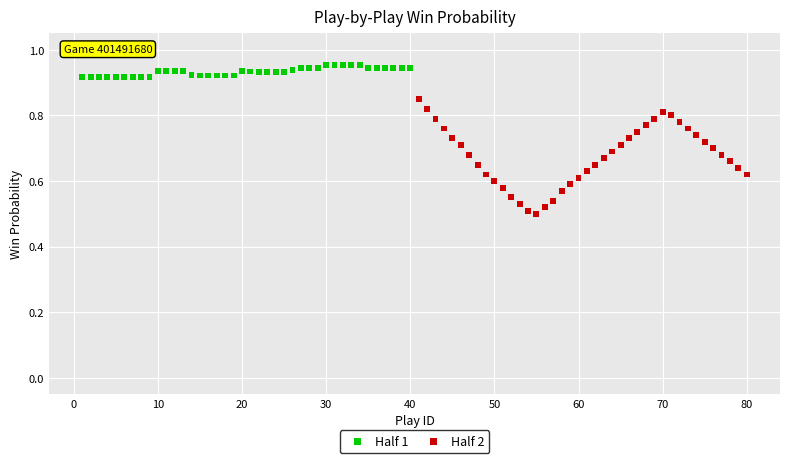

Which series contains the highest Y value?

Half 1